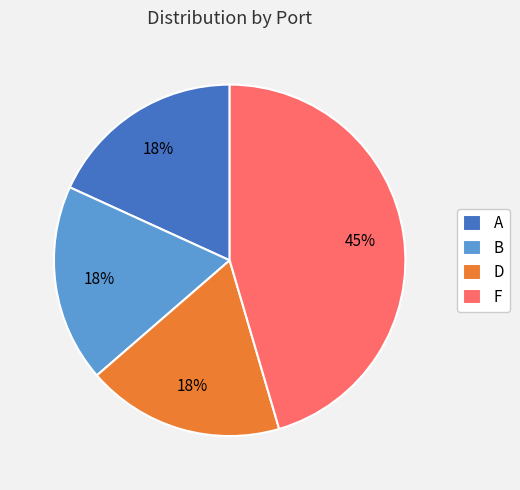

Between D and F, which is larger?

F